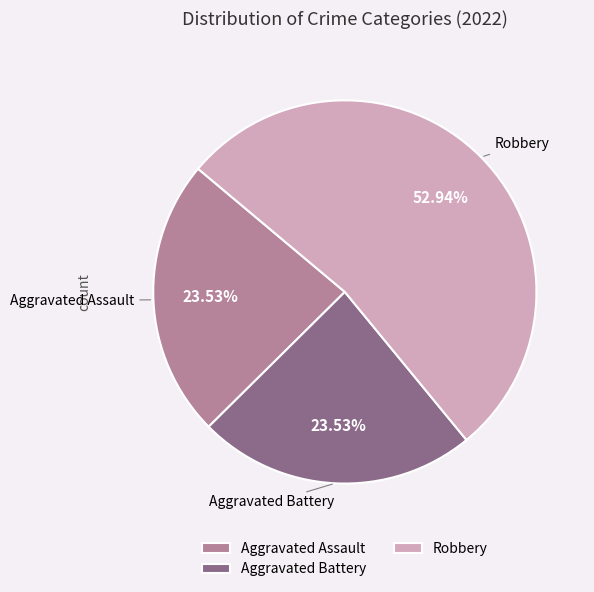

Which slice is the largest?

Robbery